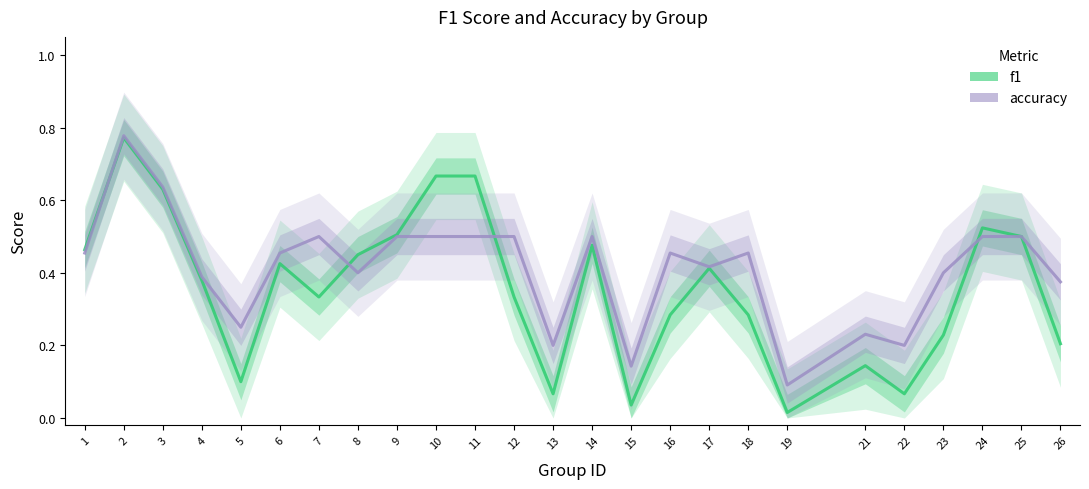

Between which two adjacent categories do f1 and accuracy first intersect?

1 and 2